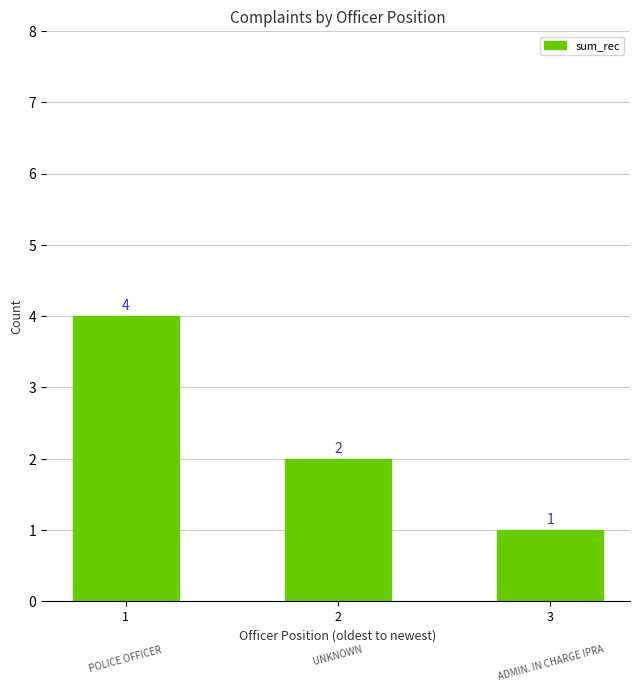

True or false: the data shows 4 at 1.

True